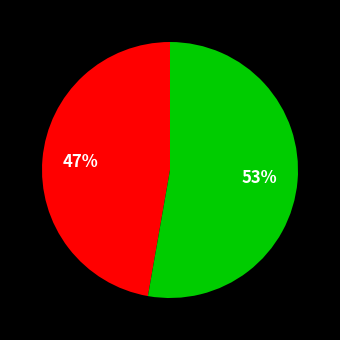

Is there a majority slice in this chart?

Yes